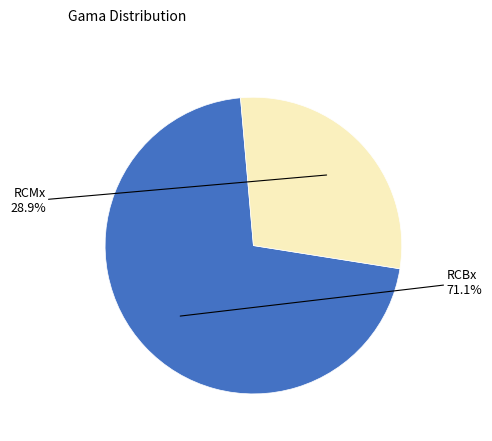

To the nearest percent, what percentage of the pie is RCMx?

29%